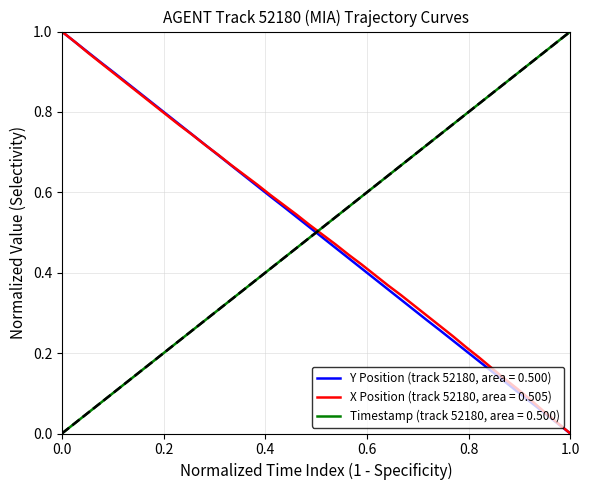

Does the chart have visible grid lines?

Yes